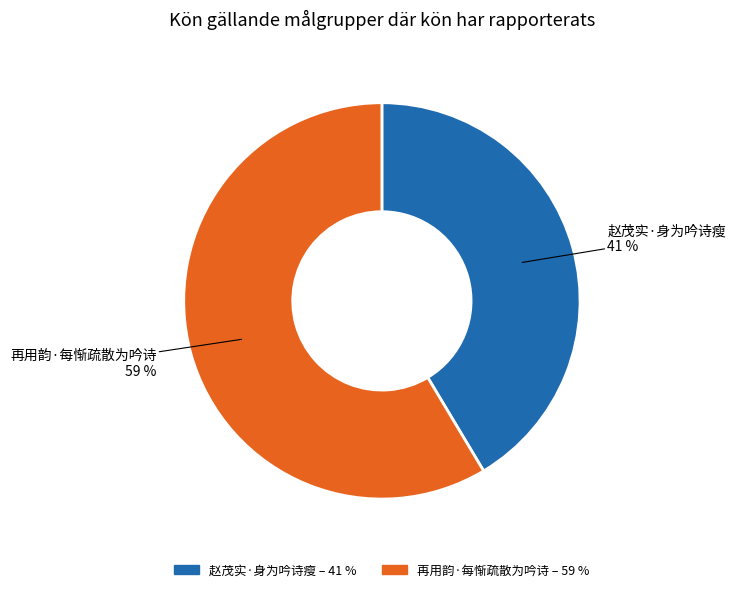

To the nearest percent, what is the average slice percentage?

50%